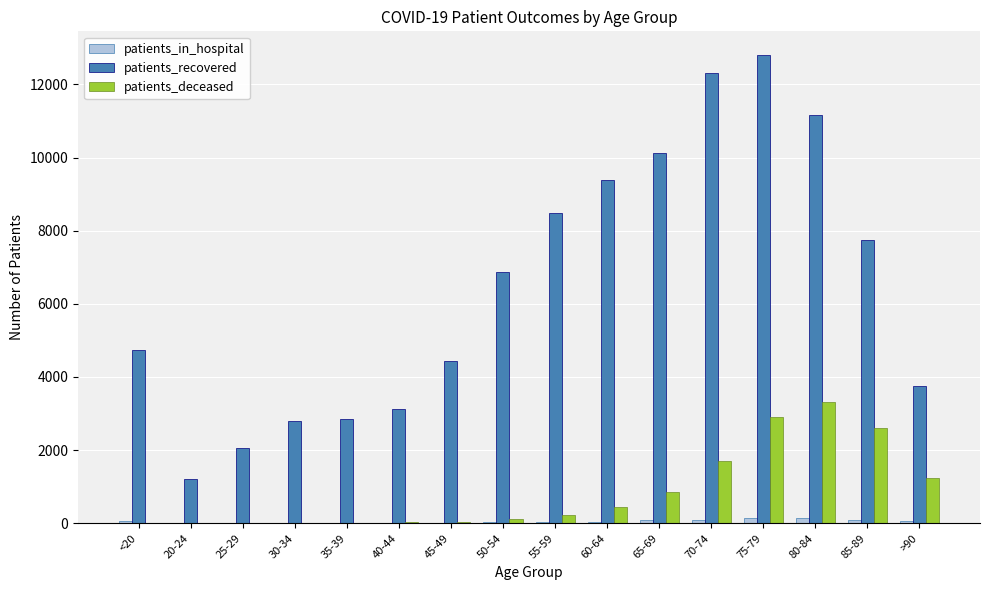

At which label does patients_recovered reach its peak?

75-79